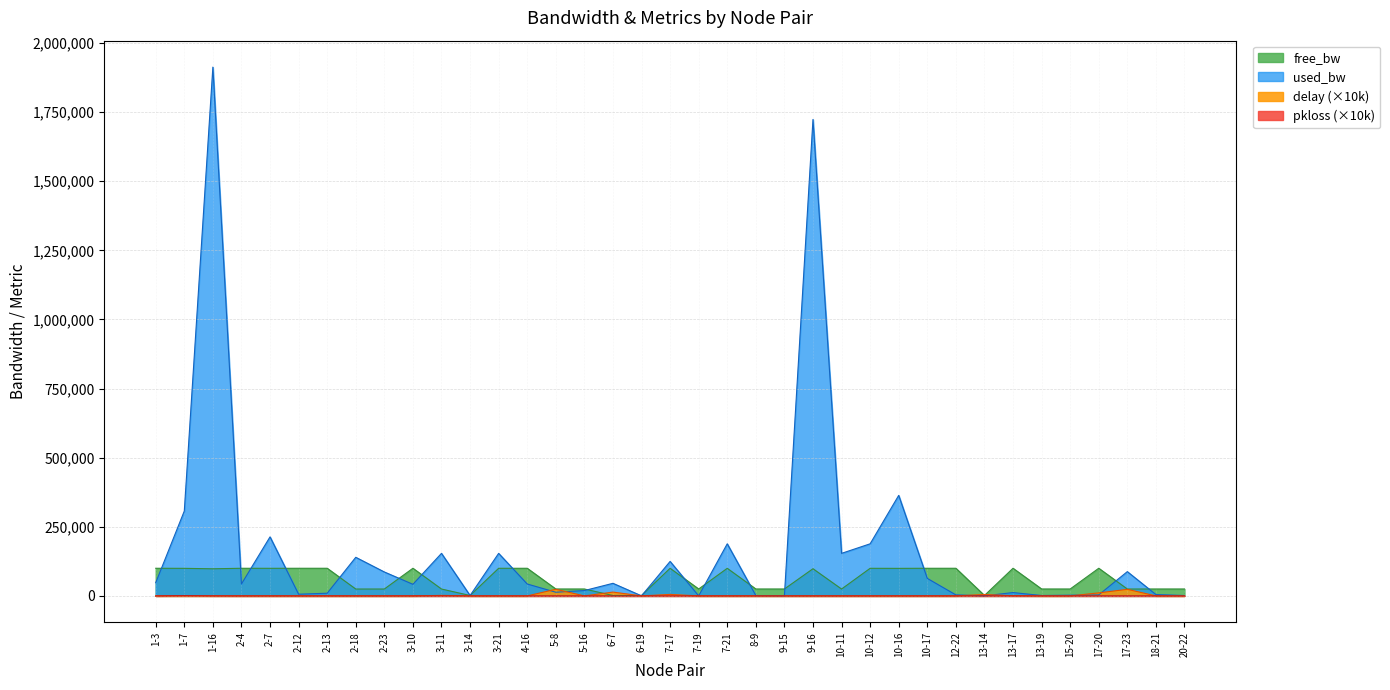

What are all the series names shown in the legend?

free_bw, used_bw, delay (×10k), pkloss (×10k)